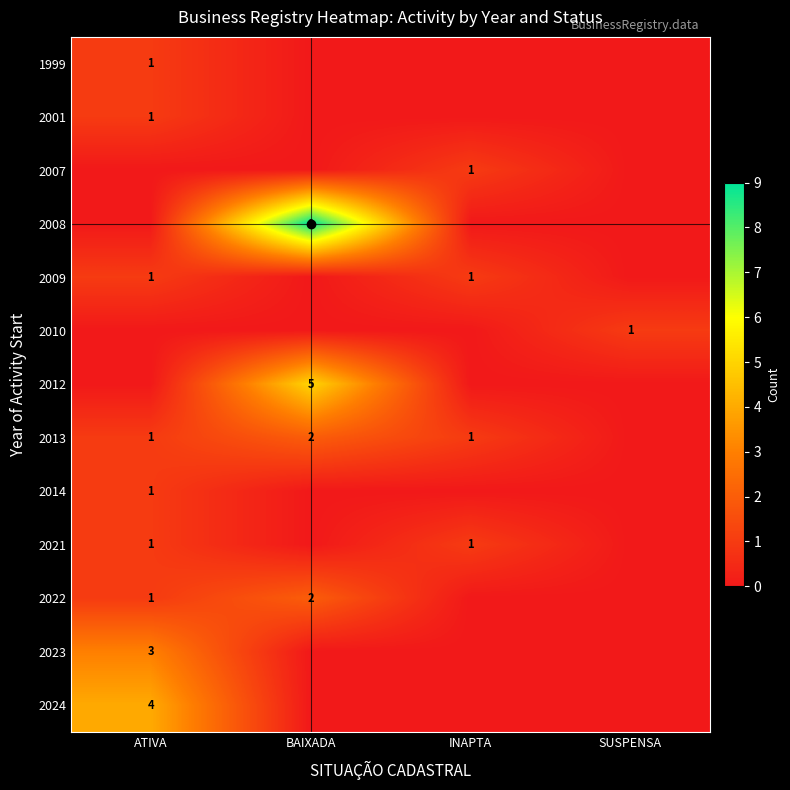

How many values in 2021 are above zero?

2